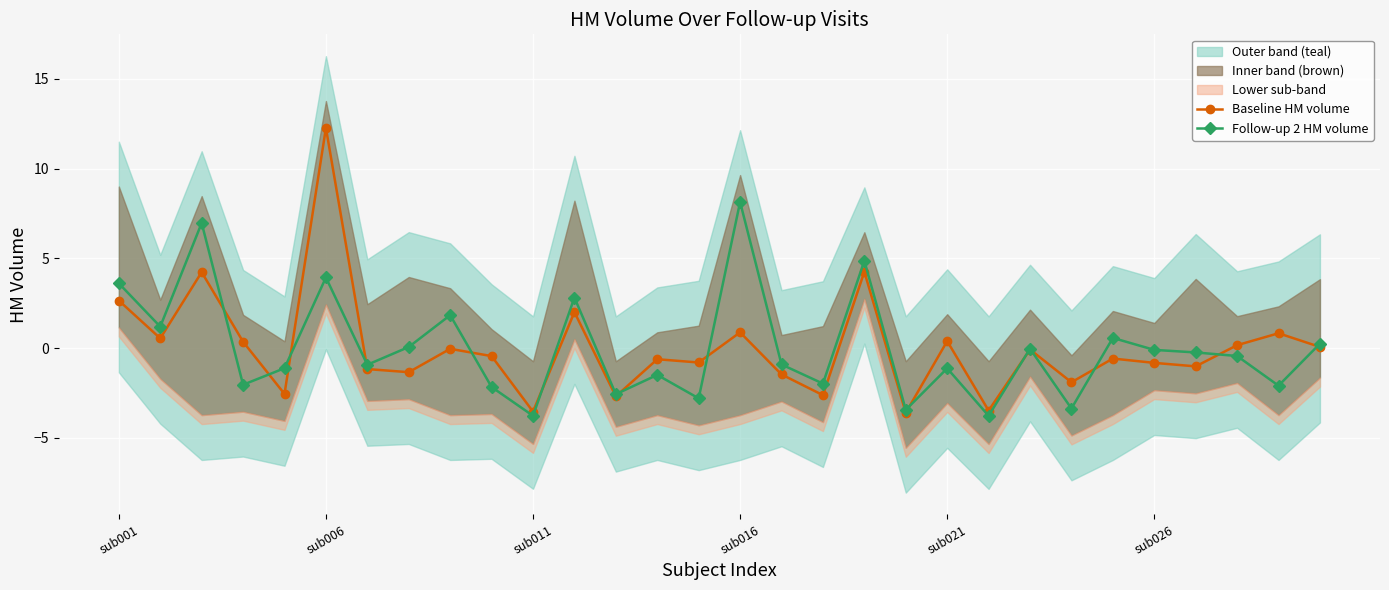

How many data points in Baseline HM volume are above 0?

12